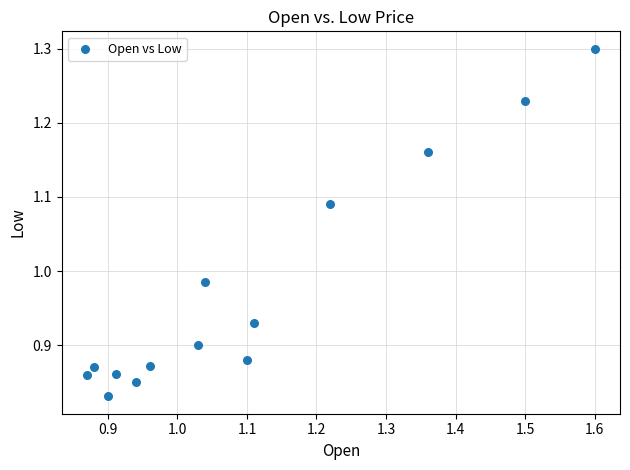

What is the range of Y values (max minus min)?

0.5